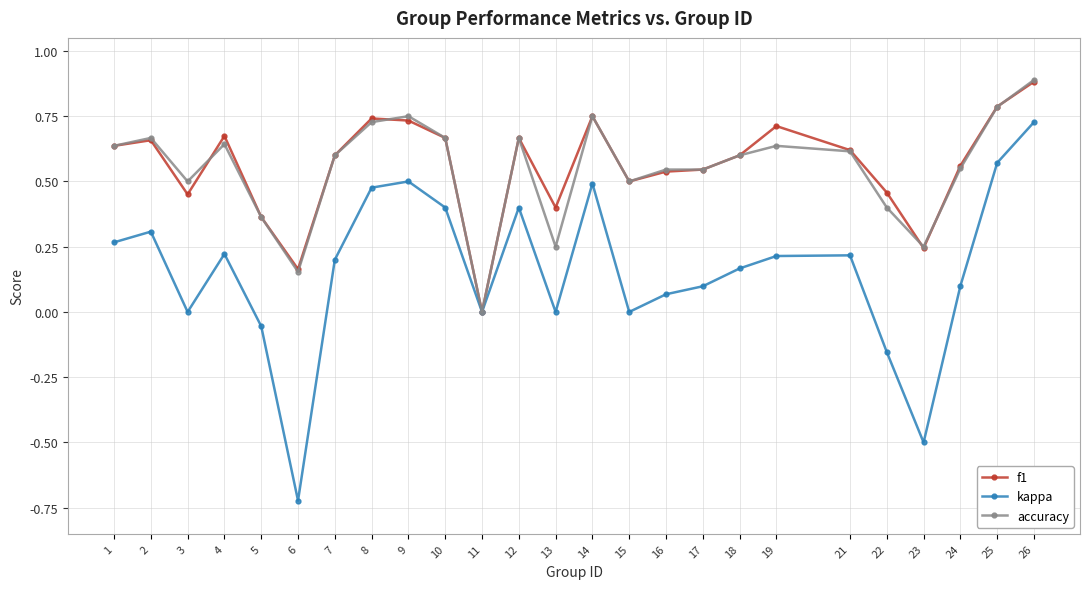

Which series has the widest spread of values?

kappa